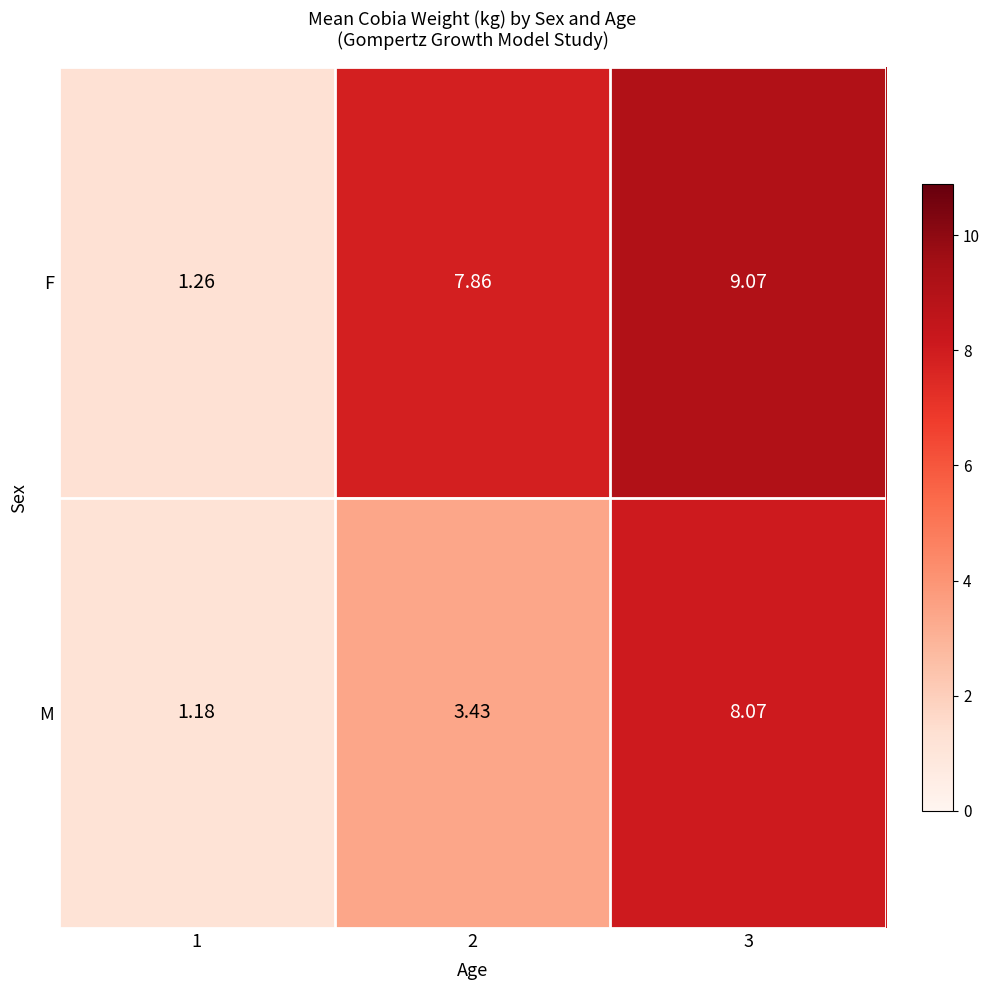

Is the value of F at 1 greater than the value of M at 2?

No